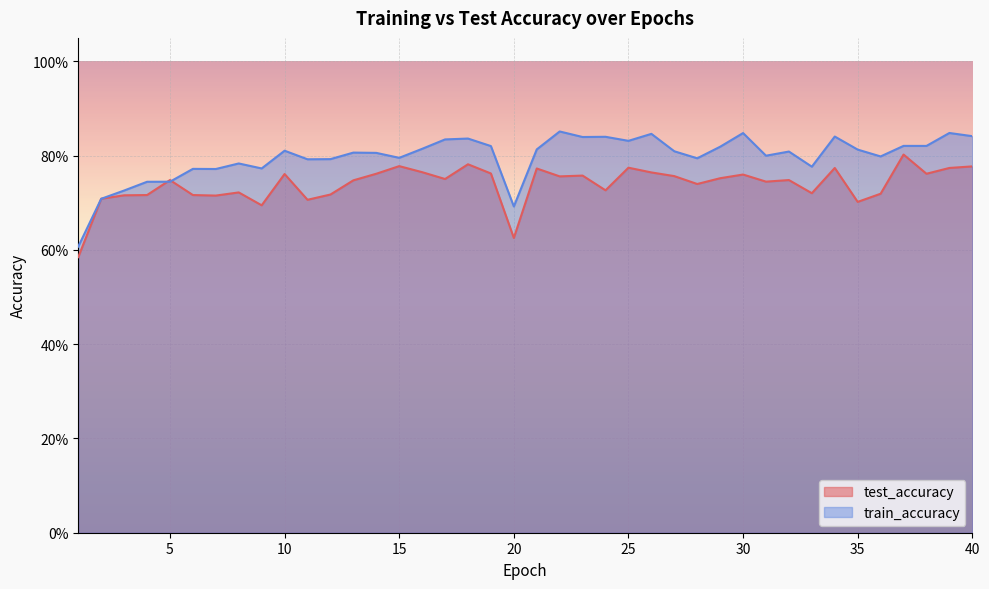

Is it true that test_accuracy equals 1.2 at 9?

False